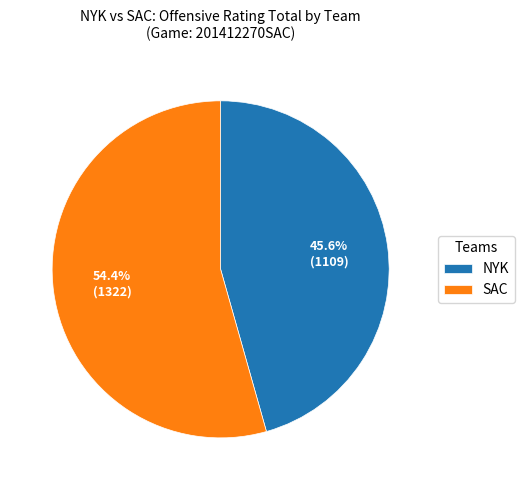

To the nearest percent, what is the average slice percentage?

50%